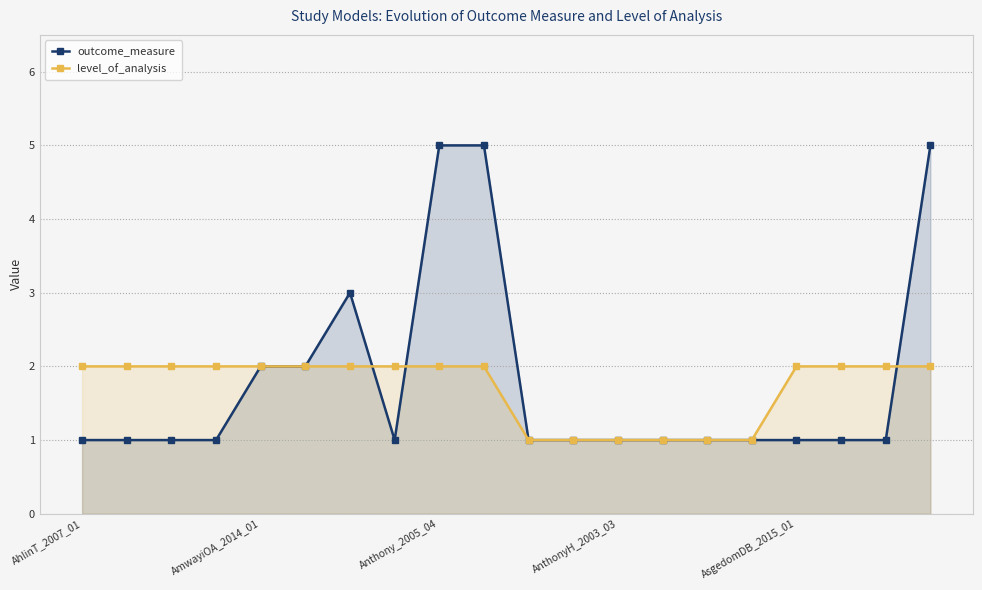

What are all the series names shown in the legend?

outcome_measure, level_of_analysis